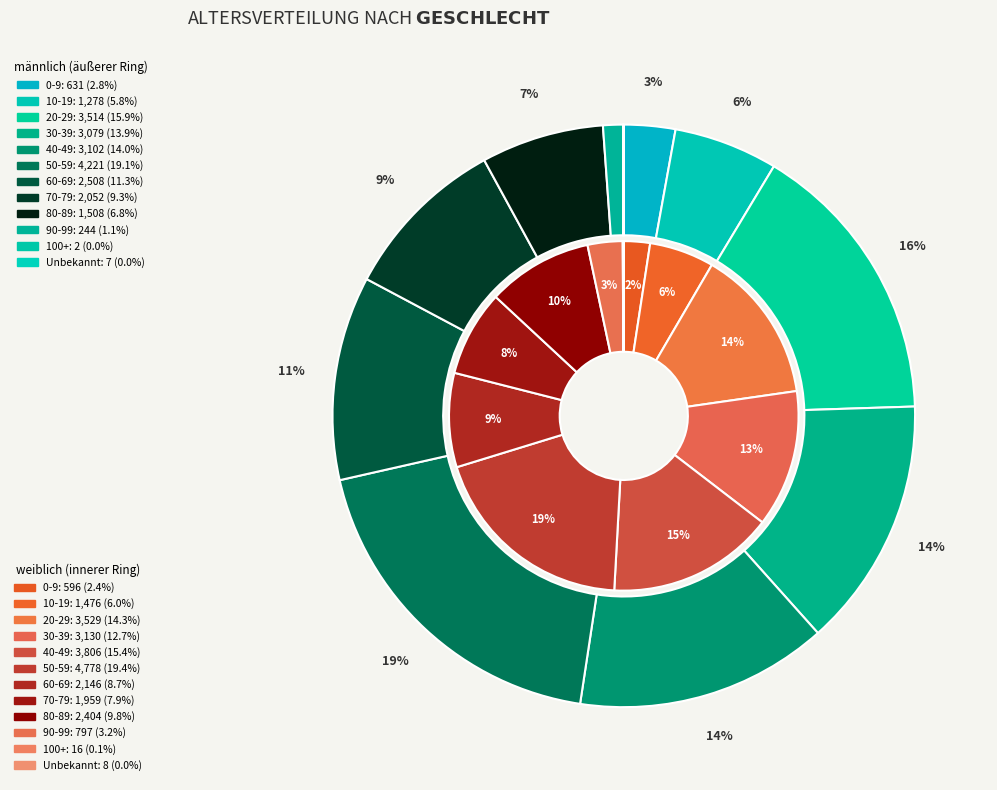

At 90-99, list the series in order from largest to smallest.

weiblich, männlich